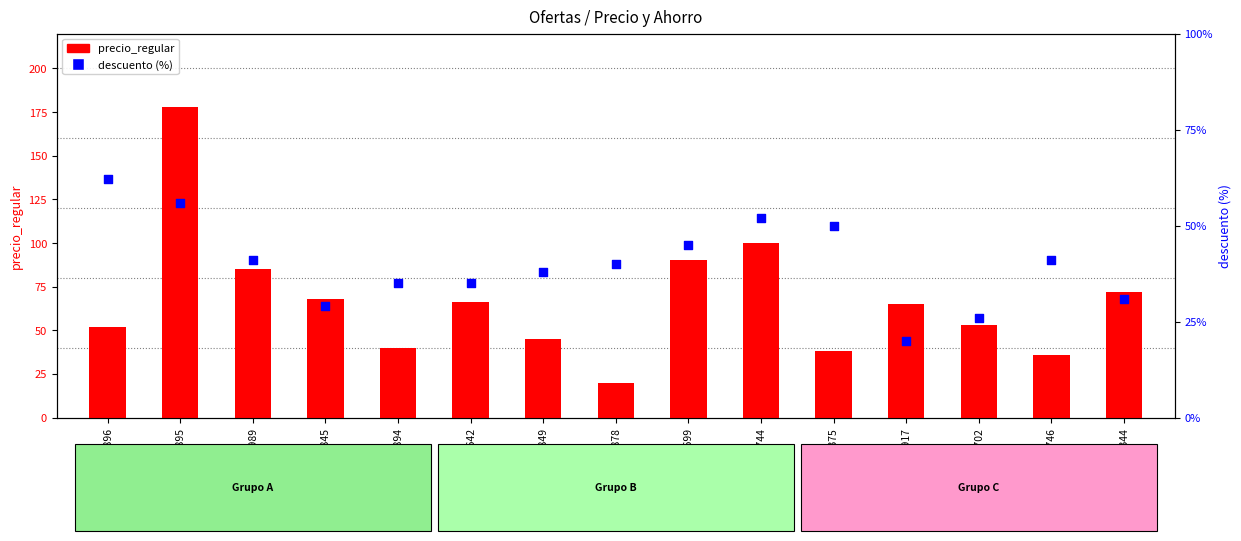

What is the total value across all series at 11344?

103.0